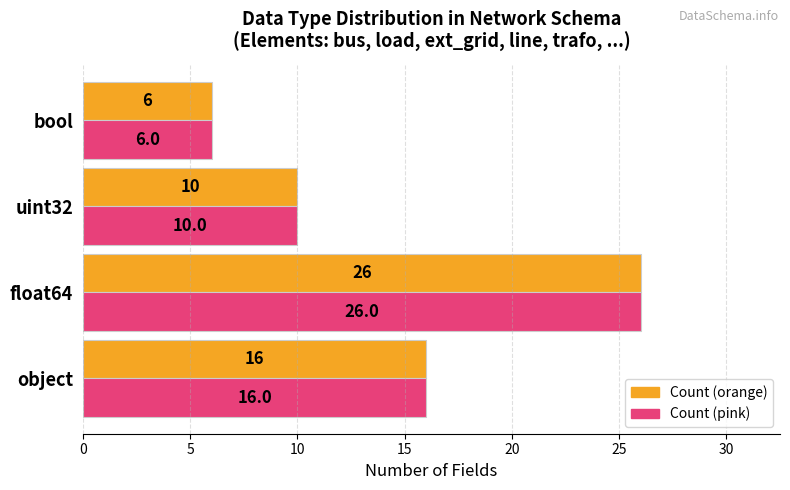

What is the maximum value shown in the chart?

26